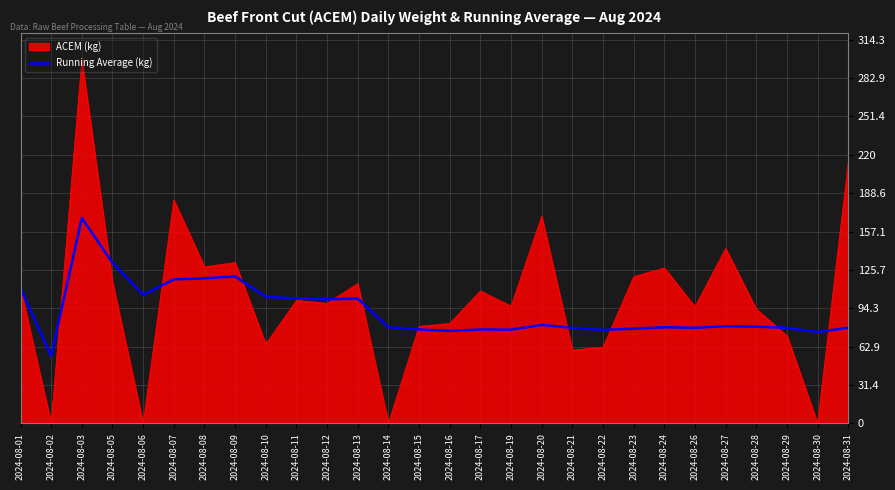

What is the maximum value for Running Average (kg)?

168.2